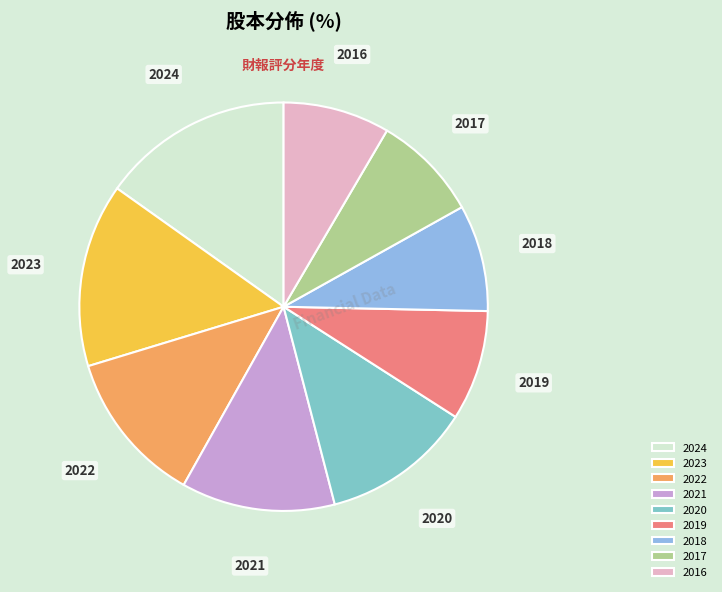

The 2021 slice represents 12% of the pie. True or false?

True